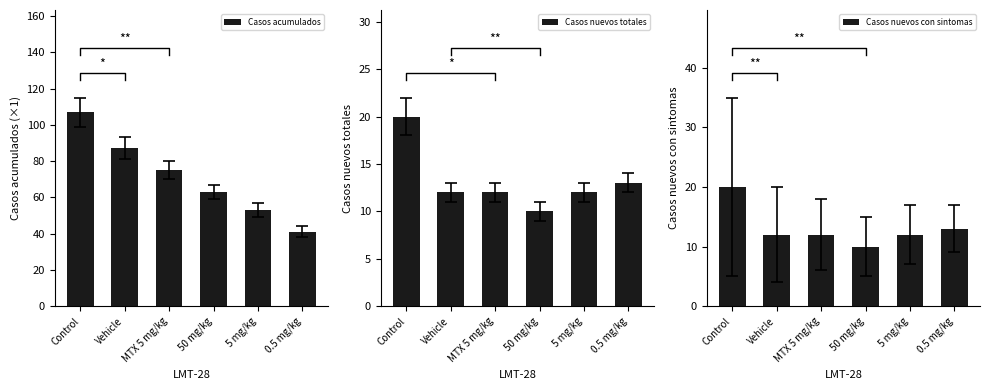

List the series in order of their peak value, highest first.

Casos acumulados, Casos nuevos totales, Casos nuevos con sintomas